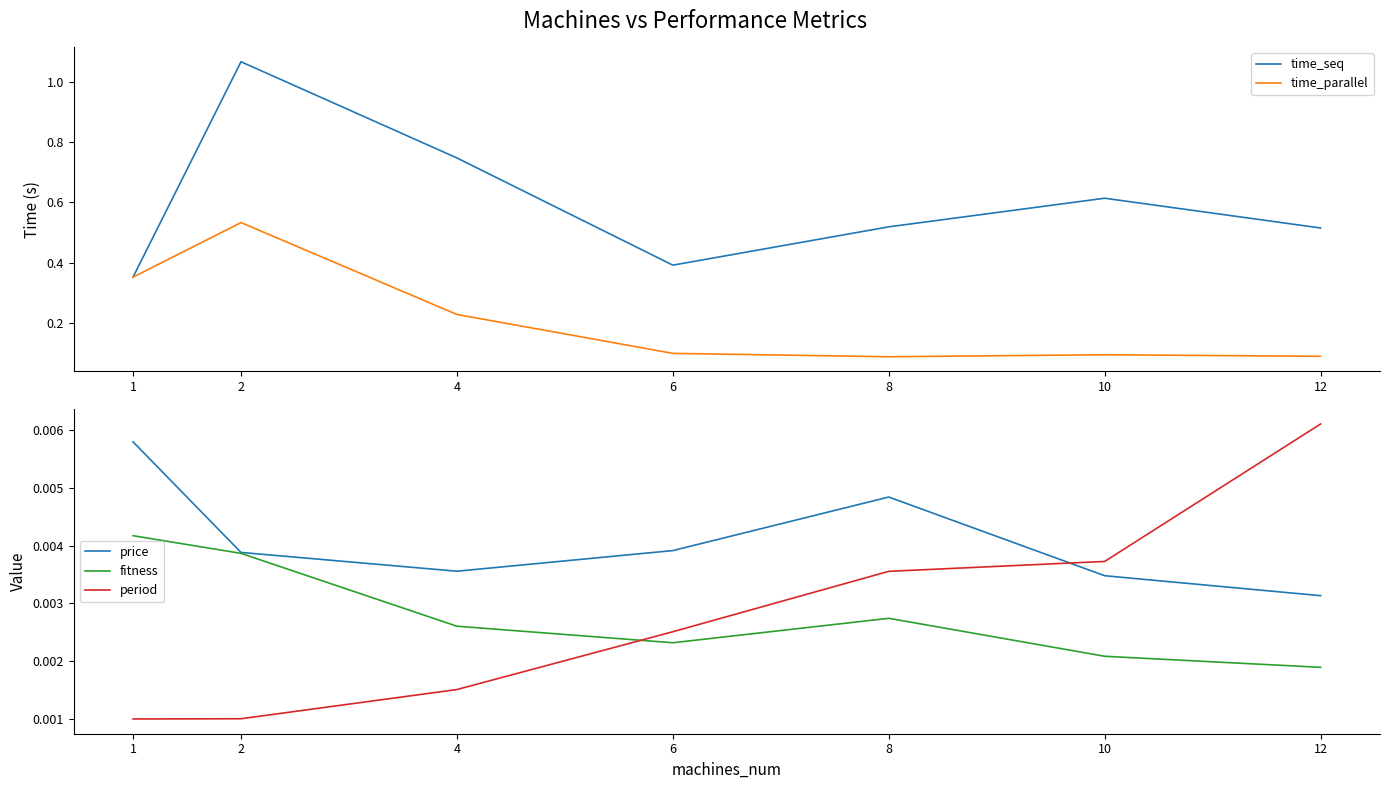

Rank the categories by fitness value from highest to lowest.

1, 2, 8, 4, 6, 10, 12